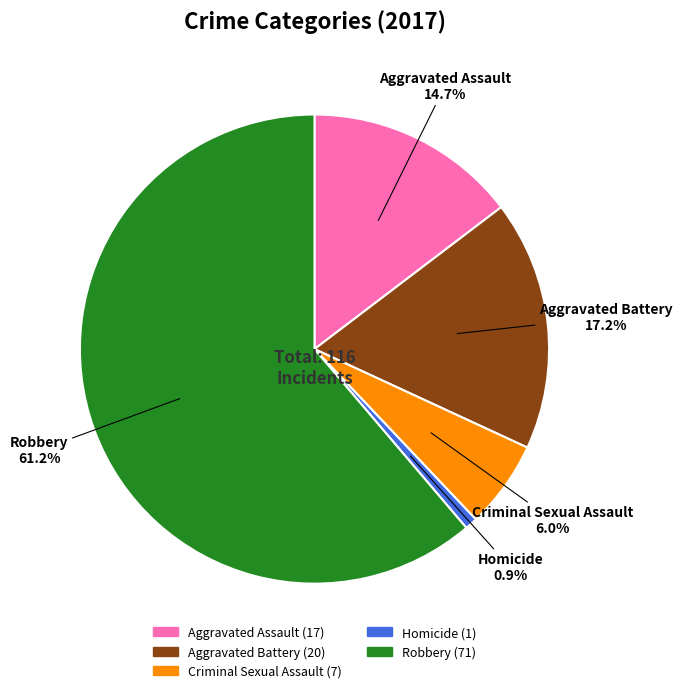

The Criminal Sexual Assault slice represents 6% of the pie. True or false?

True